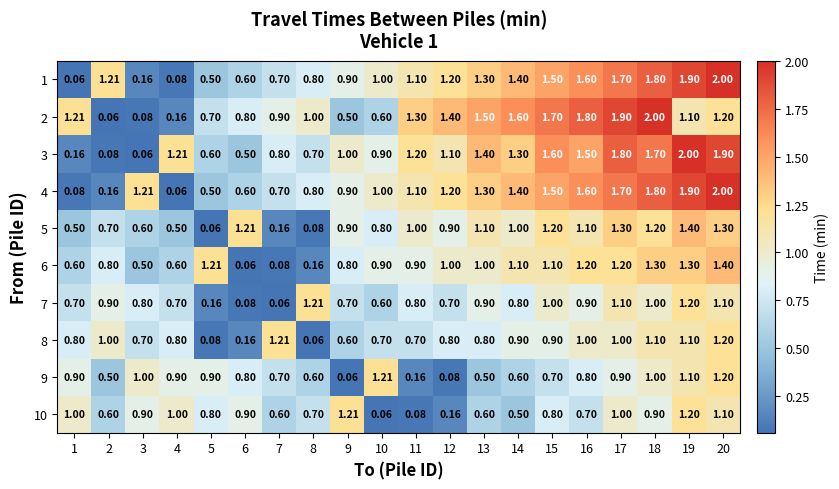

Is the value of 7 at 15 greater than the value of 1 at 15?

No